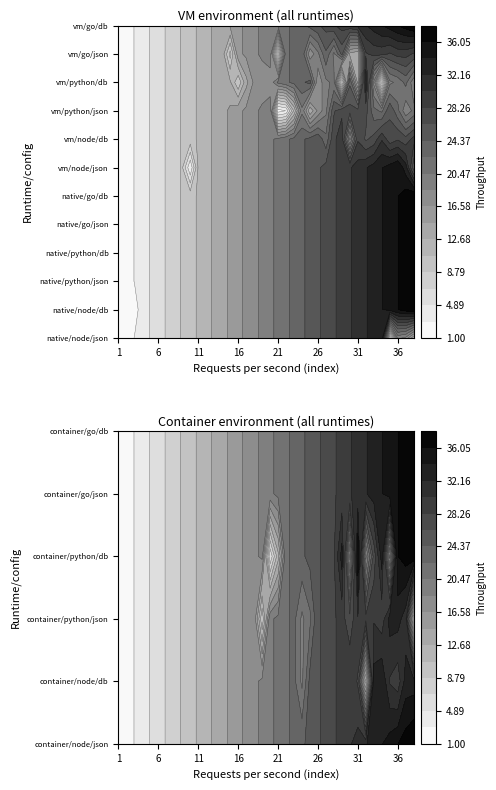

True or false: native/go/json has a value of 2 at 1.

True